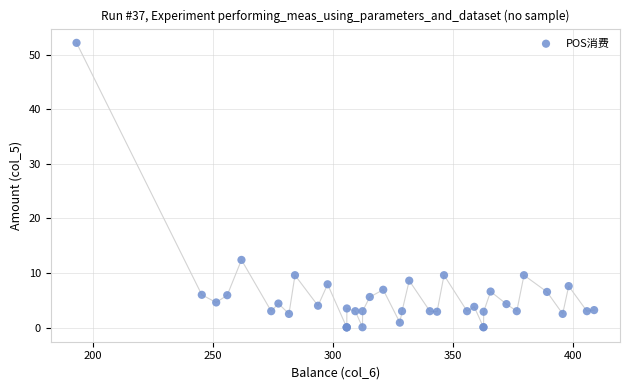

What Y value in the scatter plot is closest to 26?

12.4